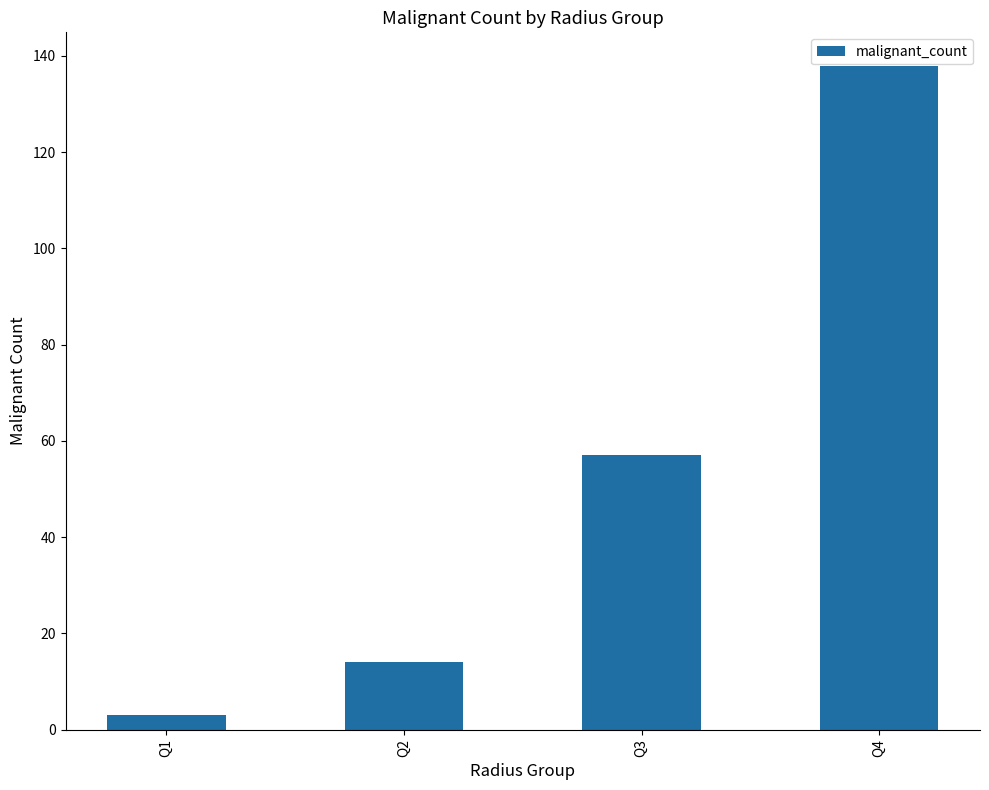

What is the value of the 4th bar from the left?

138